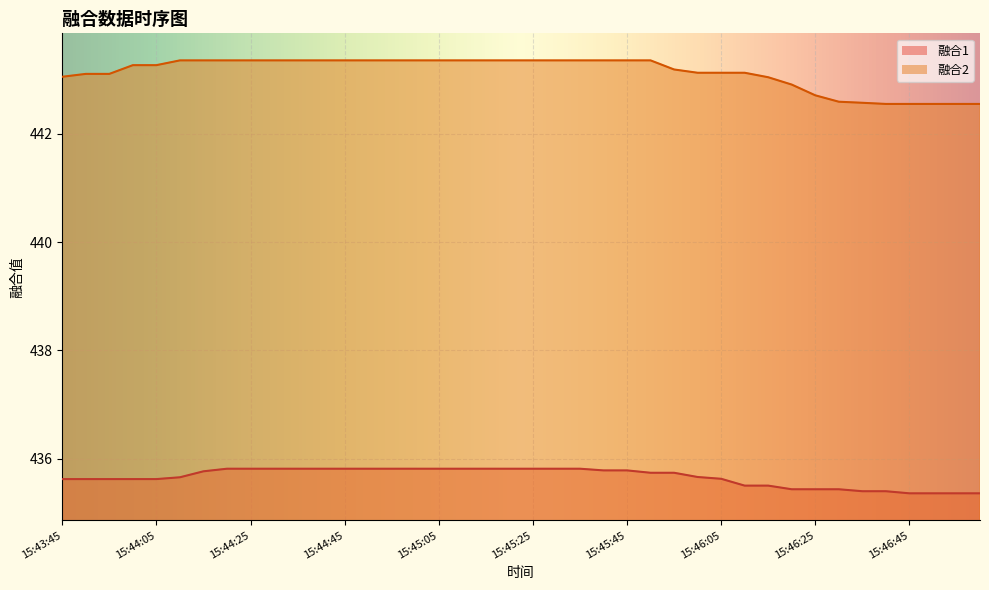

True or false: 融合1 and 融合2 cross at least once.

False